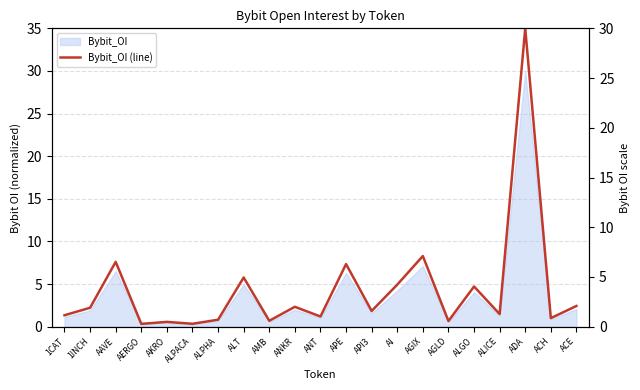

Rank the categories by value from lowest to highest.

AERGO, ALPACA, AKRO, AGLD, AMB, ALPHA, ACH, ANT, 1CAT, ALICE, API3, 1INCH, ANKR, ACE, ALGO, AI, ALT, APE, AAVE, AGIX, ADA